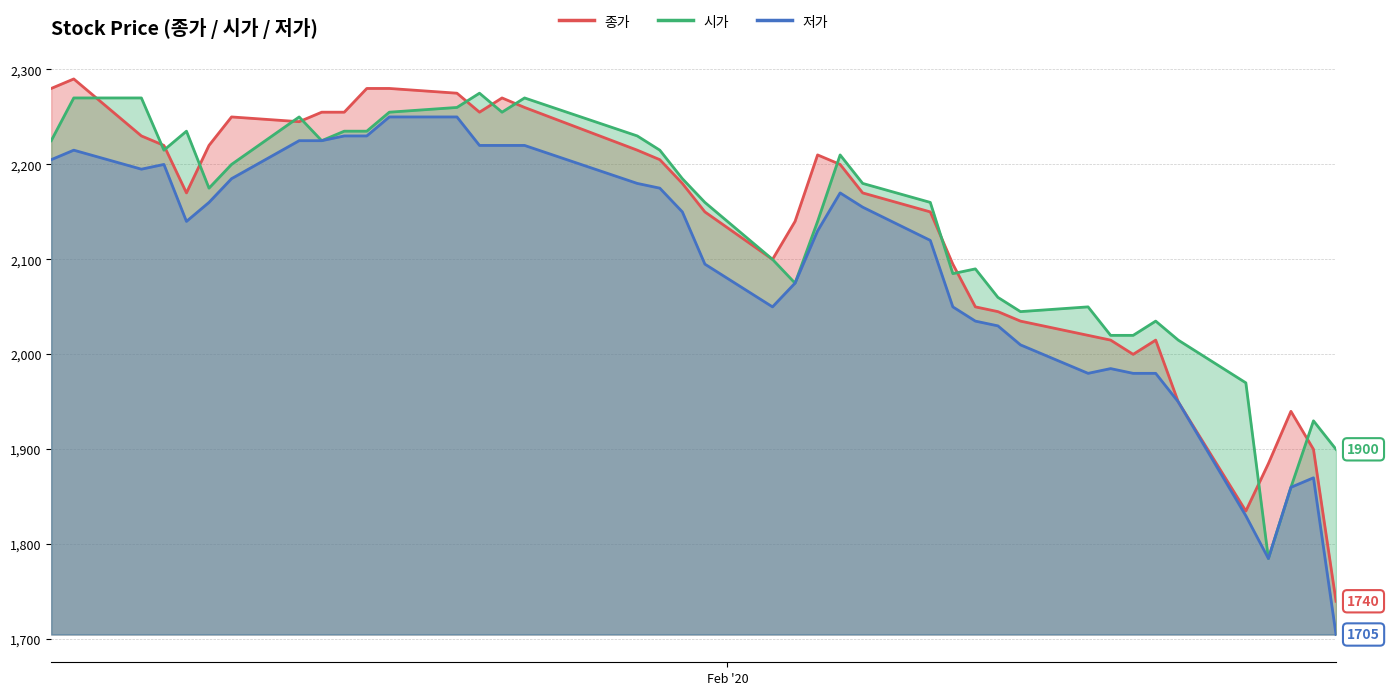

What is the smallest value displayed?

1705